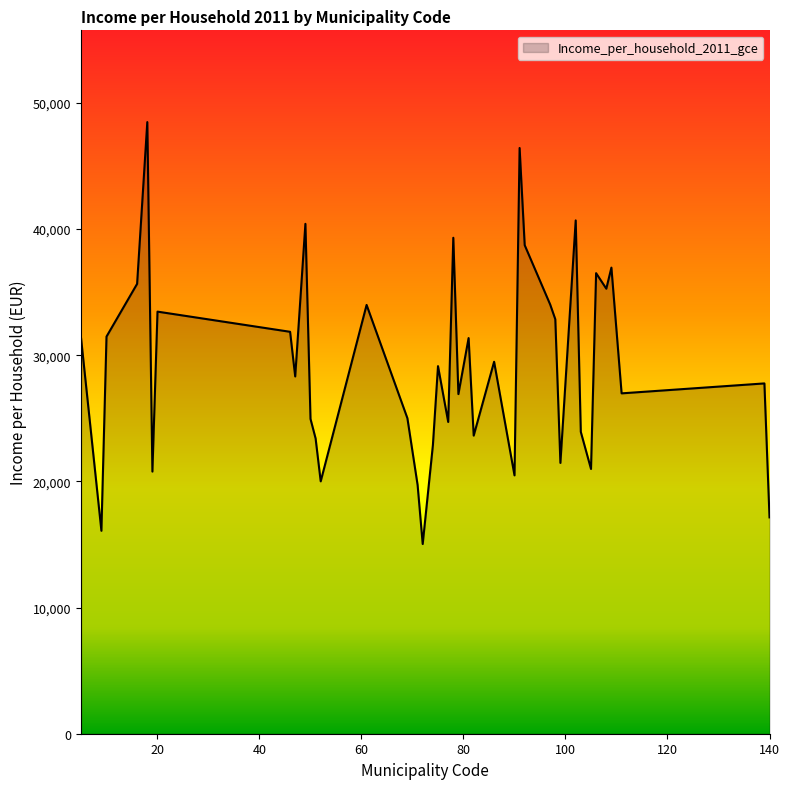

Does the chart display data point markers on the line(s)?

No